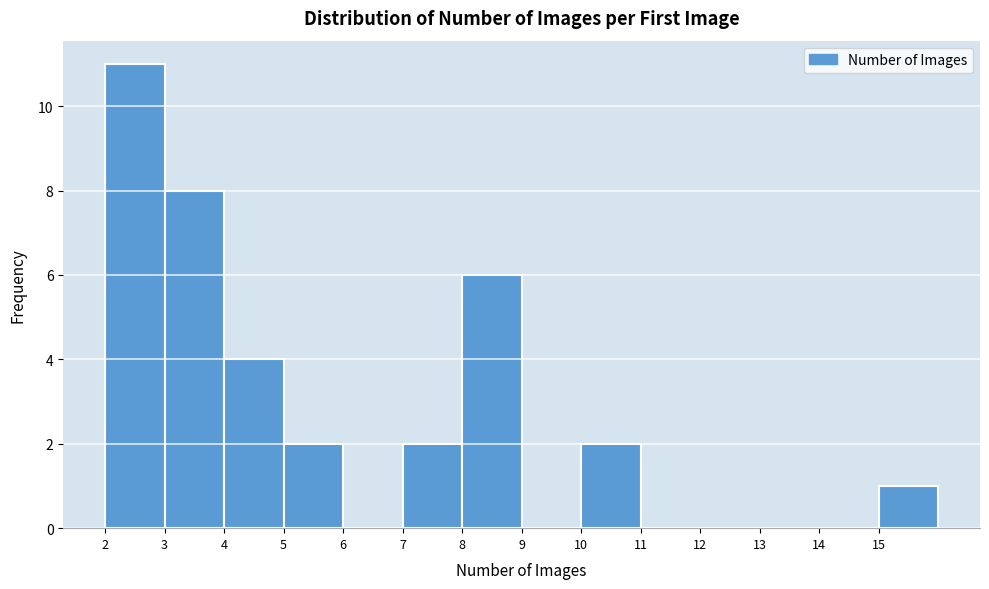

Reading left to right, transcribe this chart: for each bar, give the range it covers on the x-axis and its height. The values are not printed on the chart, so give them approximately, as read against the axis.

2 to 3: 11
3 to 4: 8
4 to 5: 4
5 to 6: 2
6 to 7: 0
7 to 8: 2
8 to 9: 6
9 to 10: 0
10 to 11: 2
11 to 12: 0
12 to 13: 0
13 to 14: 0
14 to 15: 0
15 to 16: 1